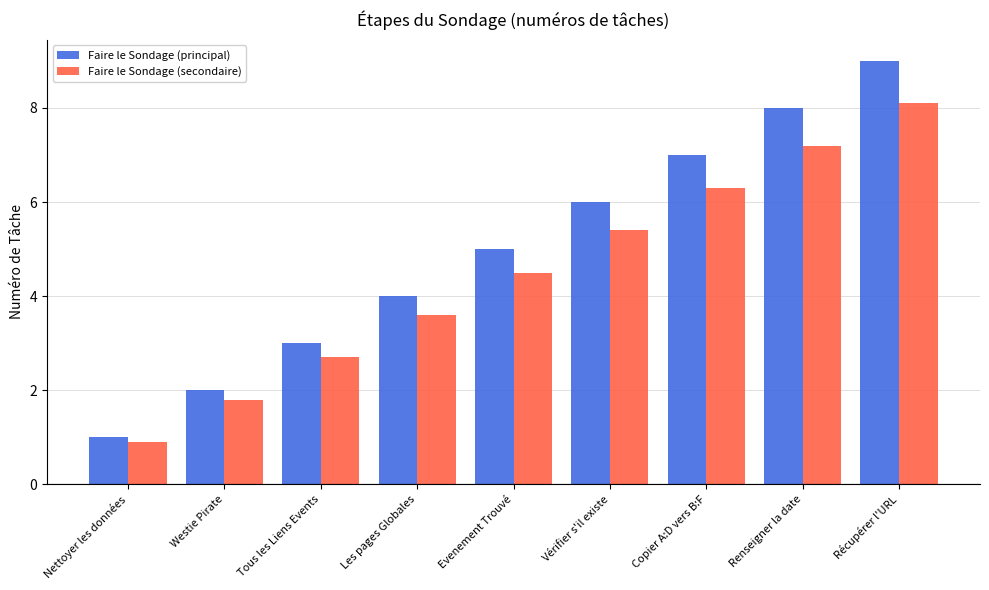

What position from the left is Evenement Trouvé?

5